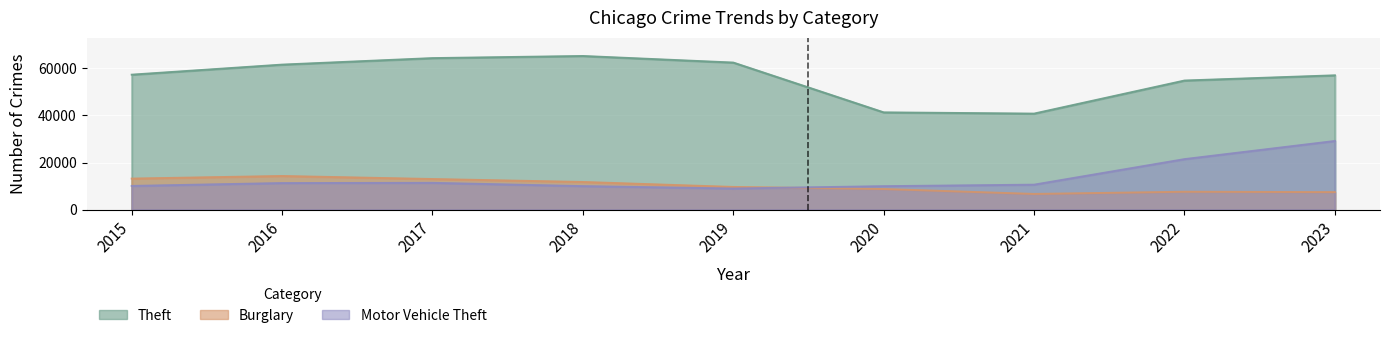

Count the number of data series in this chart.

3